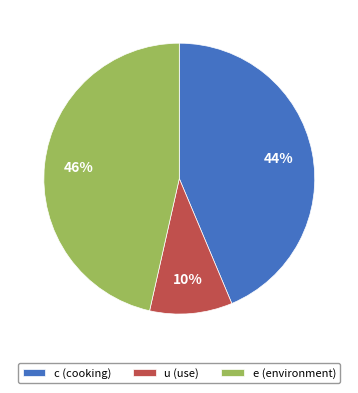

Which has a higher value, u or e?

e